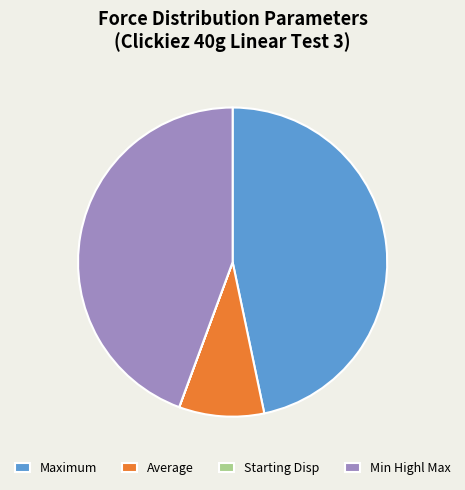

True or false: Maximum accounts for 97% of the total.

False